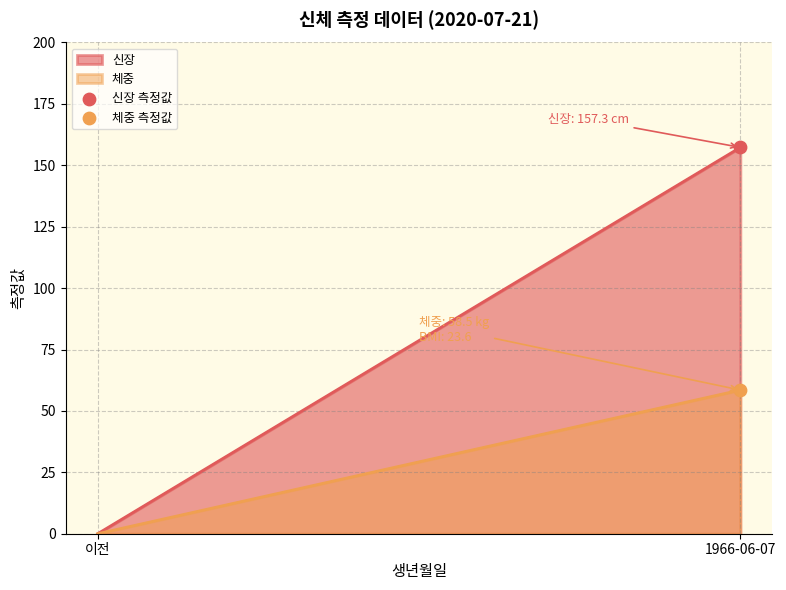

Across all data points, what is the average Y value?

107.9